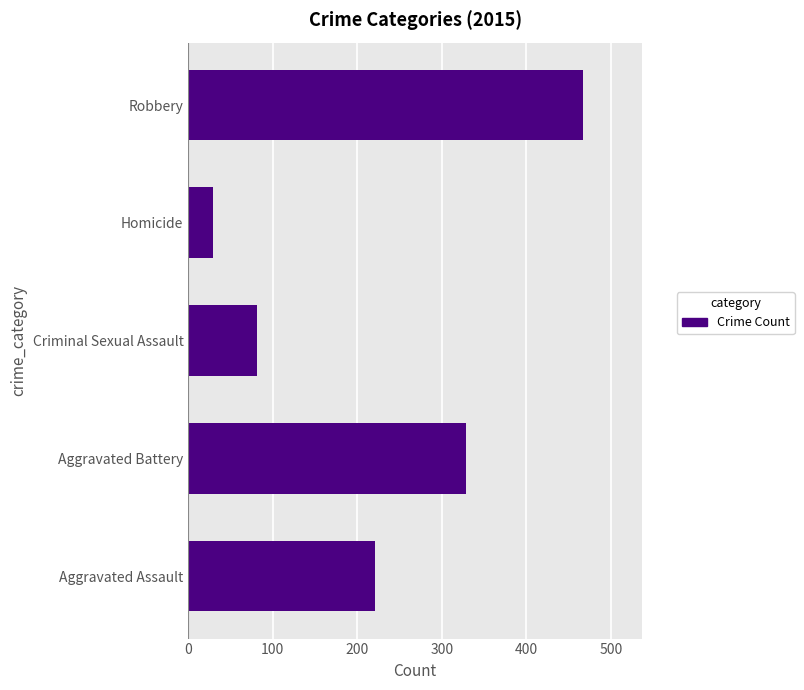

Rank the categories by value from highest to lowest.

Robbery, Aggravated Battery, Aggravated Assault, Criminal Sexual Assault, Homicide